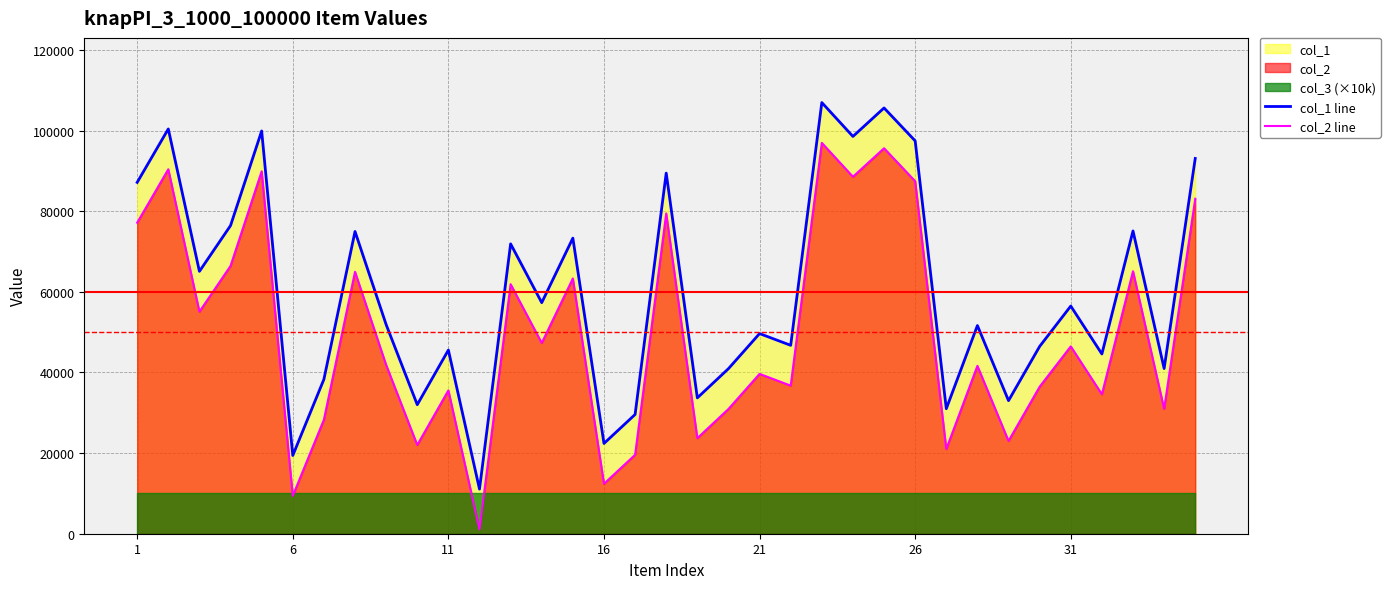

How many lines are shown in the chart?

2